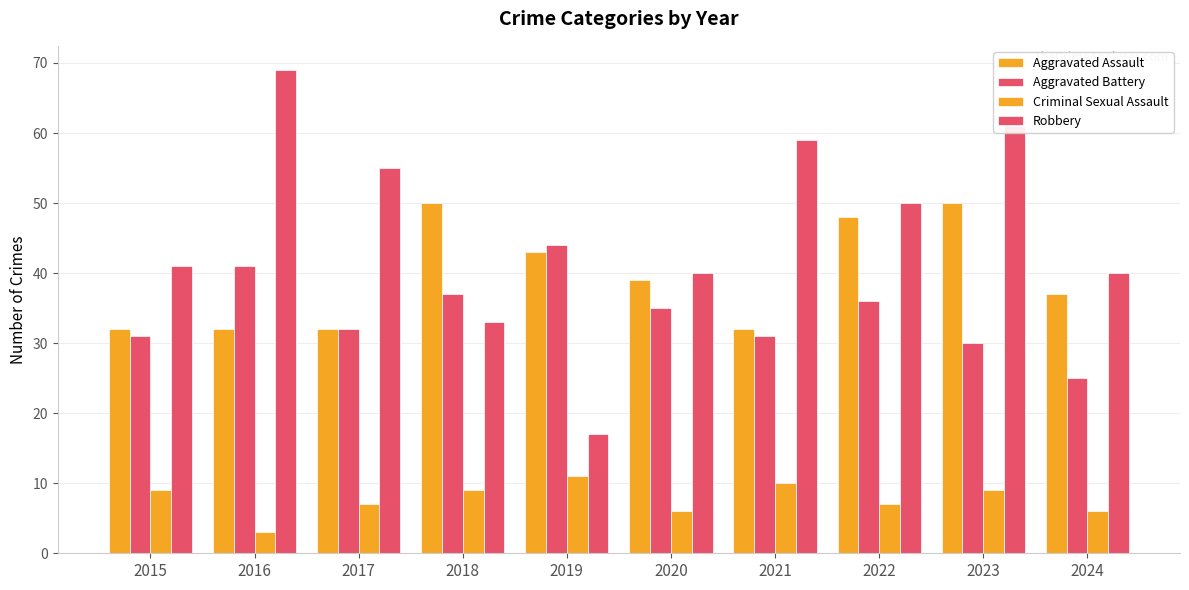

How many data points in Aggravated Assault are less than 39?

5